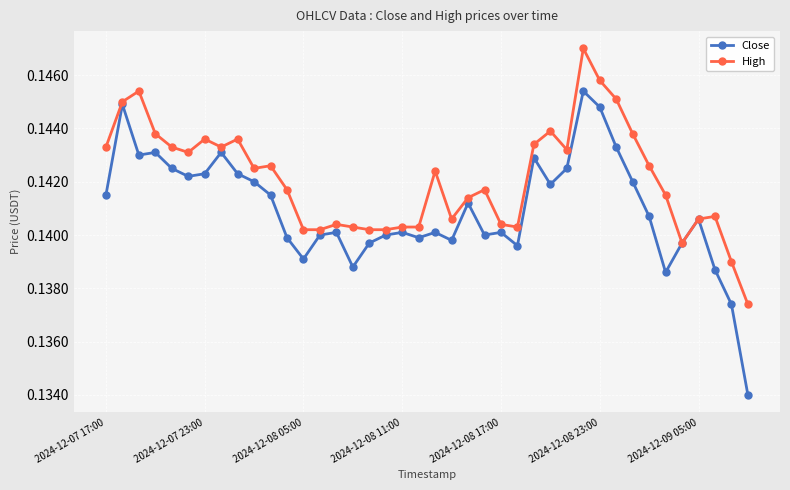

At how many categories does at least one series exceed 0?

40